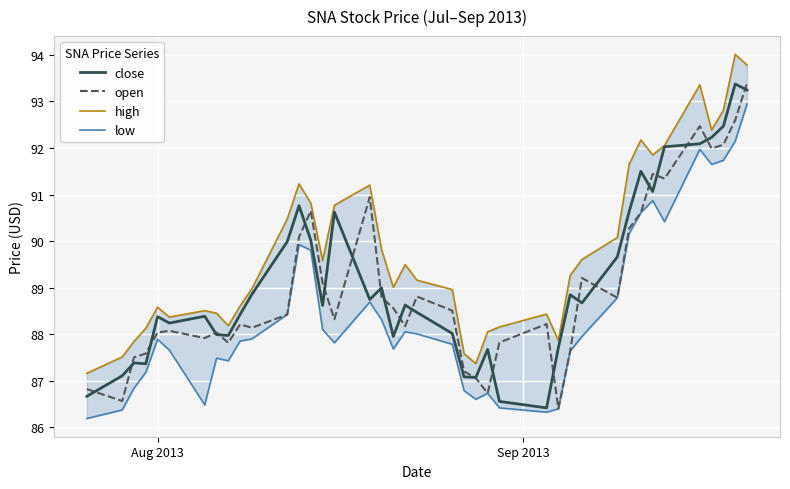

What are all the series names shown in the legend?

close, open, high, low